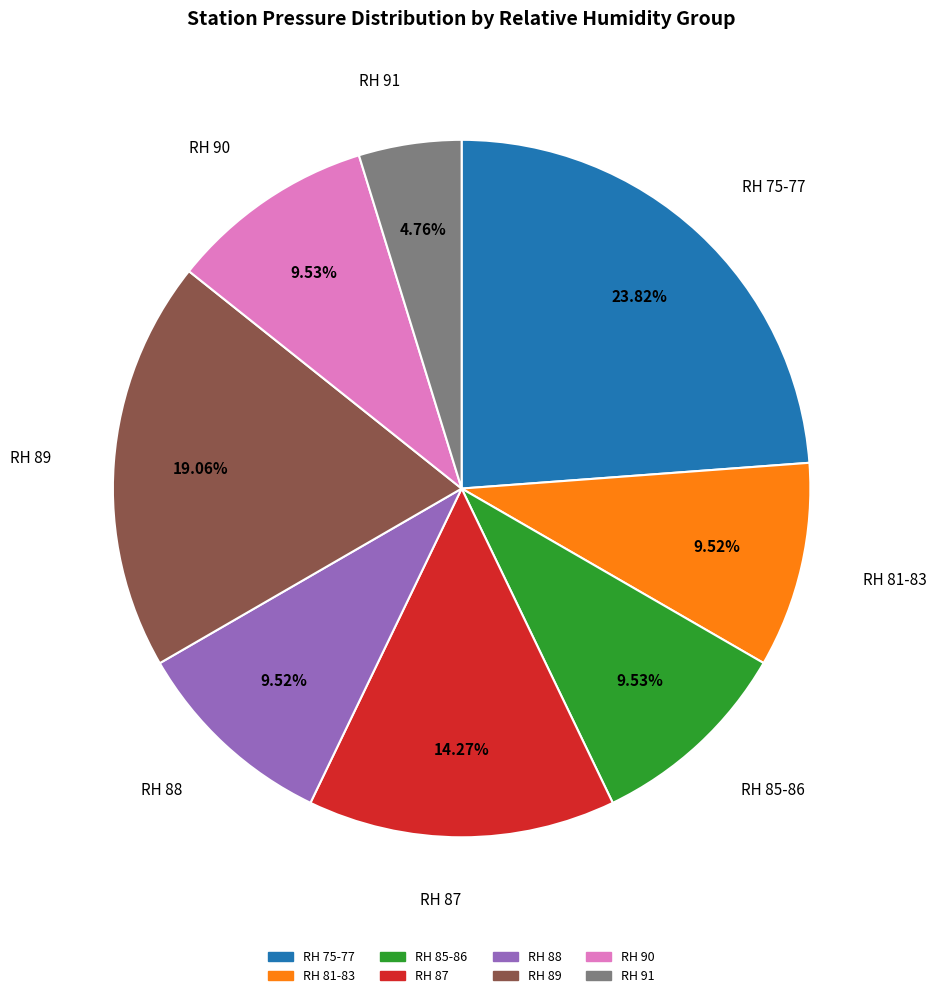

Which category has the biggest portion of the pie?

RH 75-77